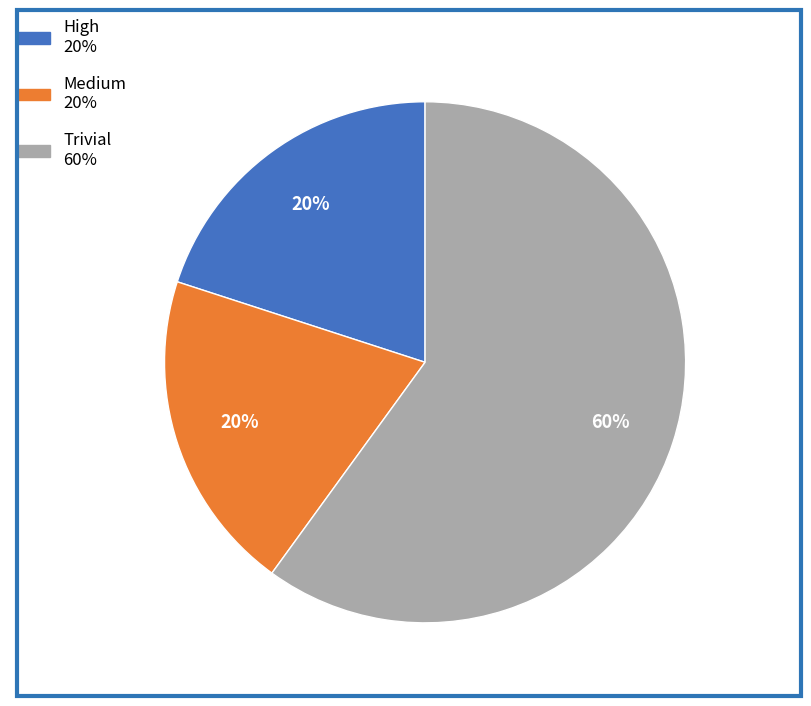

Which has a higher value, High or Trivial?

Trivial